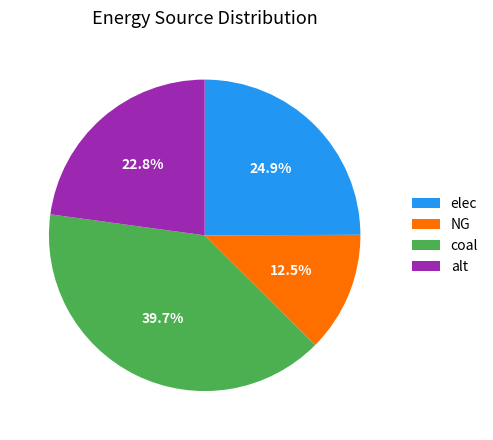

Do elec and NG together represent more than half of the pie?

No